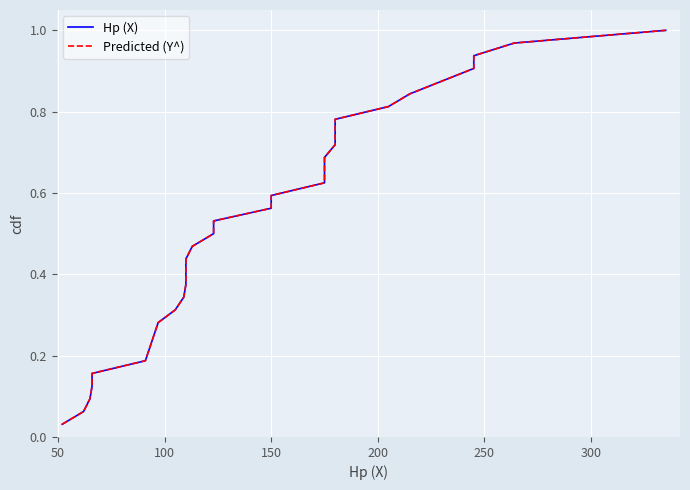

How many lines are shown in the chart?

2